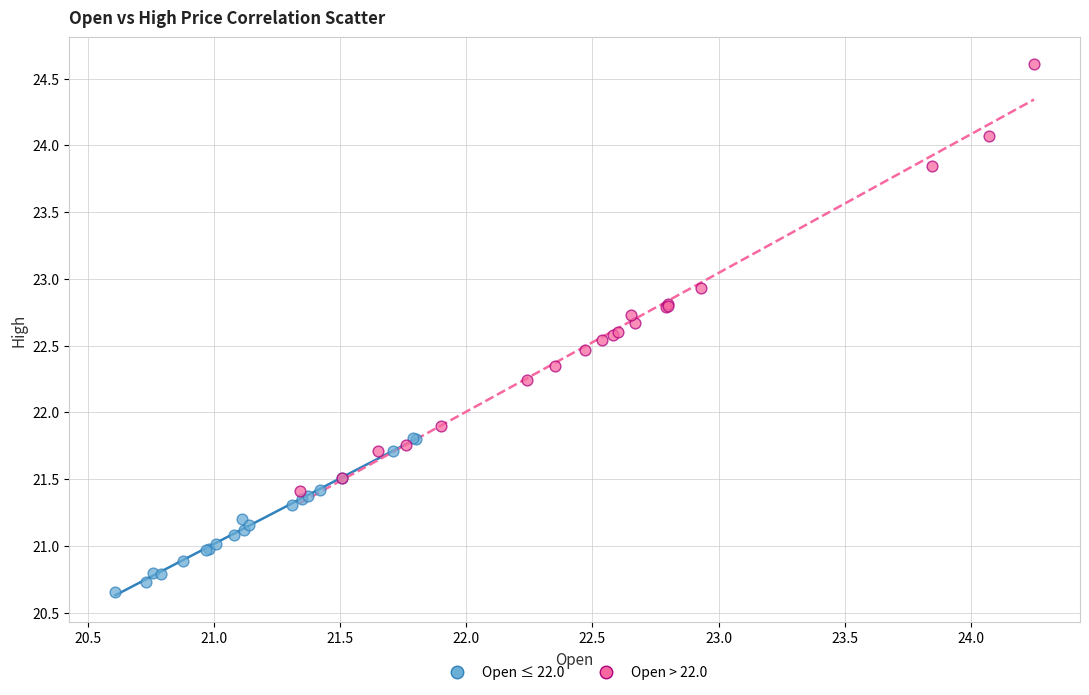

Which series reaches the maximum Y coordinate?

Open > 22.0